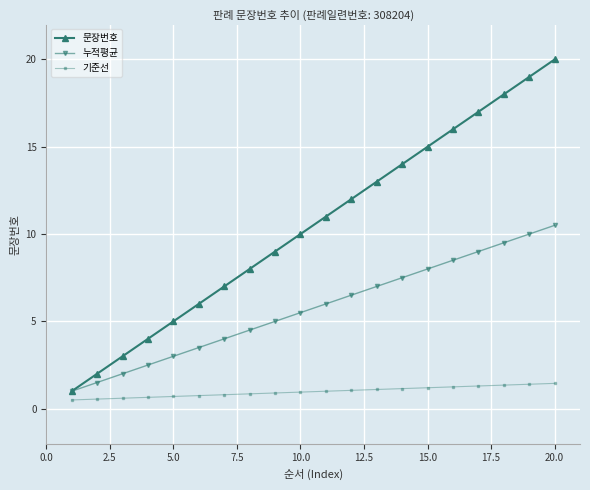

Rank the series by their maximum value, from highest to lowest.

문장번호, 누적평균, 기준선